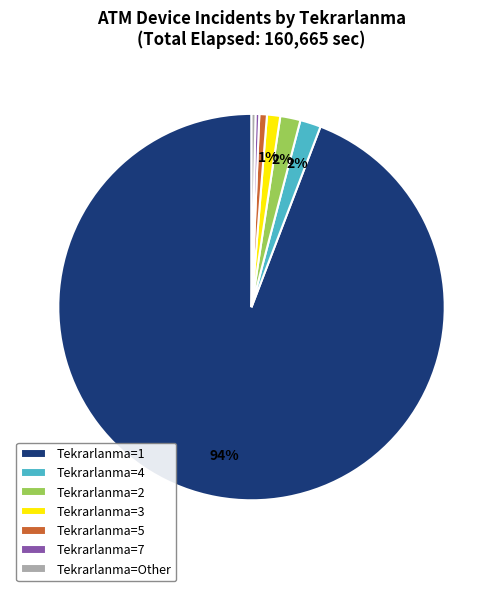

What is the largest slice in the pie chart?

Tekrarlanma=1